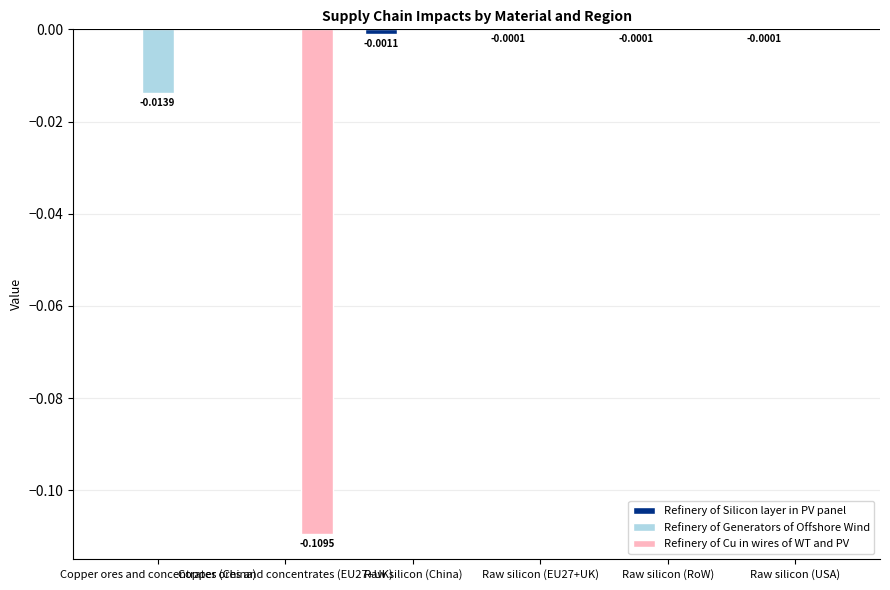

Count the Refinery of Generators of Offshore Wind values in the range 0 to 1.

5